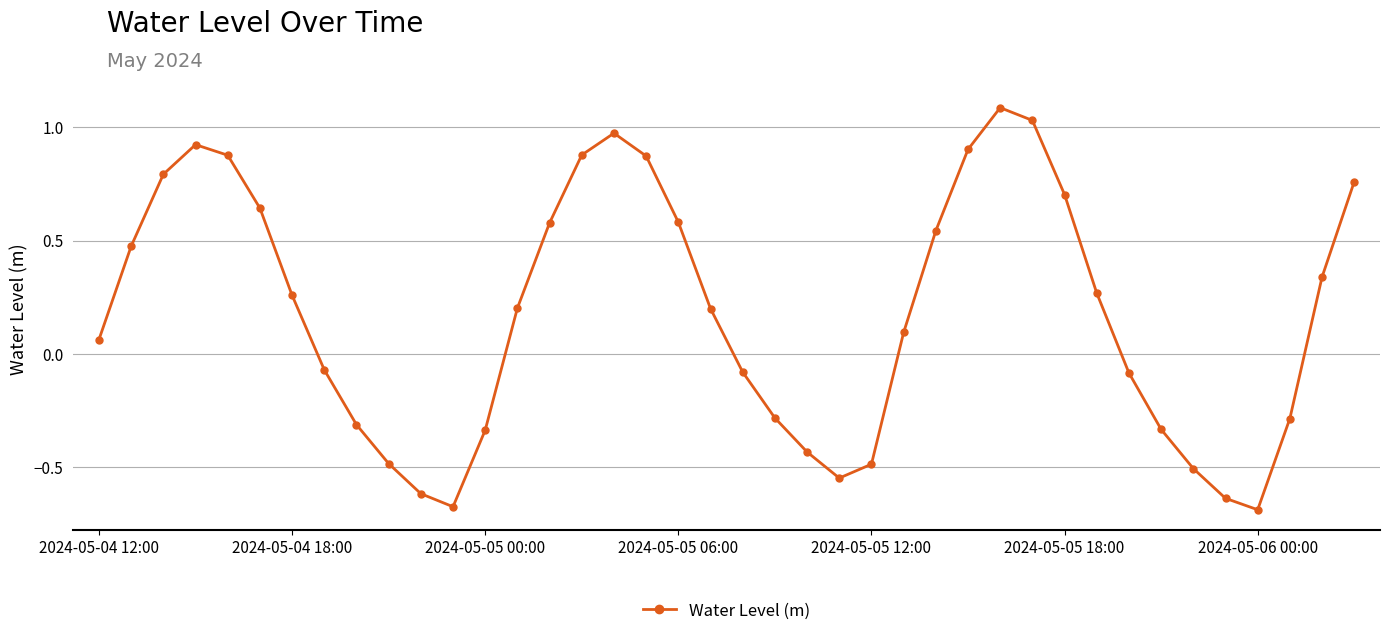

True or false: there are more than 1 points higher than both neighbors.

True